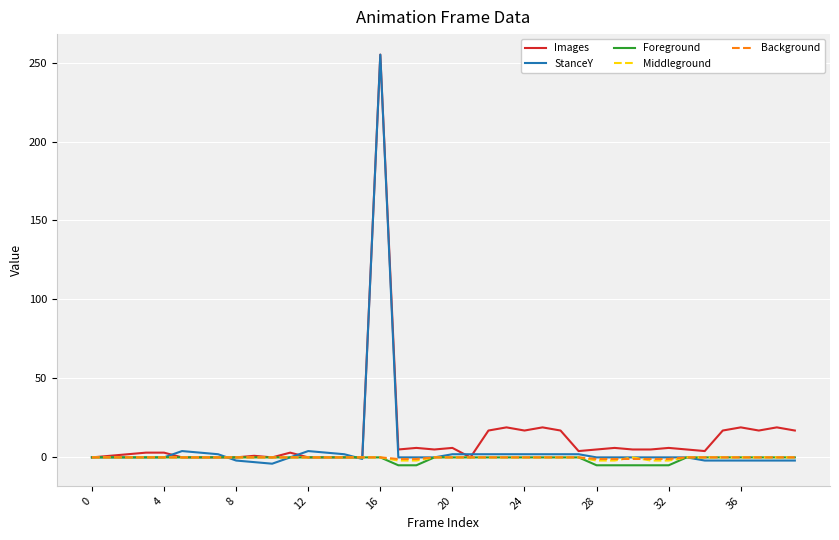

What is the maximum value shown in the chart?

255